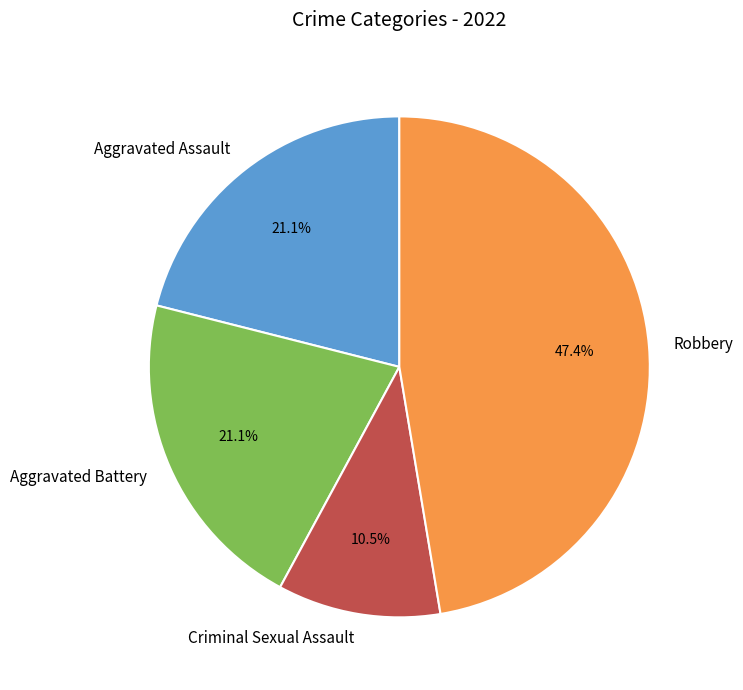

Which slice is the smallest?

Criminal Sexual Assault